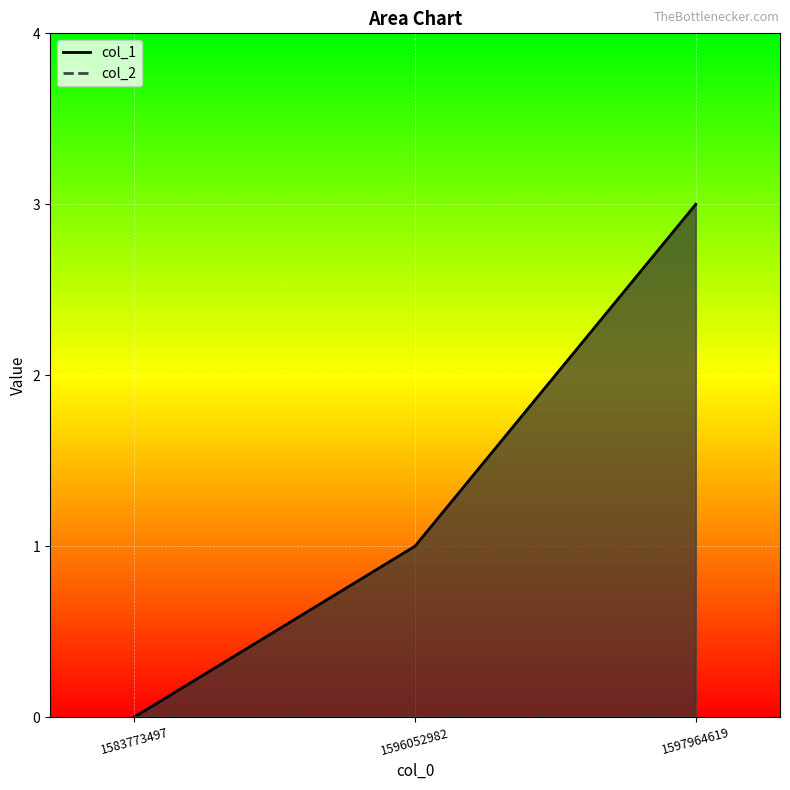

Is the value of col_2 at 1597964619 greater than the value of col_1 at 1597964619?

No